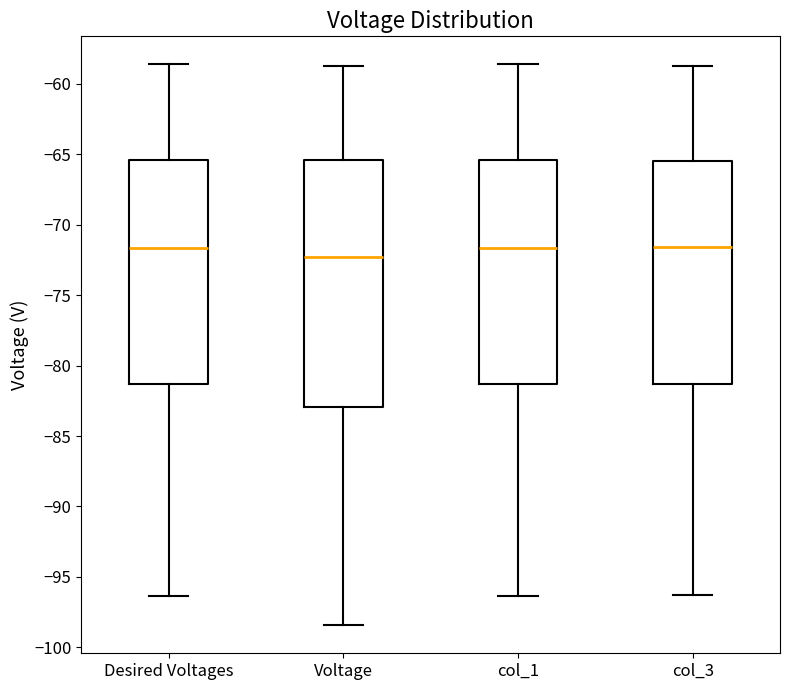

Reading left to right, transcribe this box plot: for each box, give where its median line is, the range the box spans, and where its two whiskers end, as read against the y-axis. The values are not printed on the chart, so give them approximately, as read against the axis.

Desired Voltages: median -71.5, box -81.5 to -65.5, whiskers -96.5 to -58.5
Voltage: median -72.5, box -83.0 to -65.5, whiskers -98.5 to -59.0
col_1: median -71.5, box -81.5 to -65.5, whiskers -96.5 to -58.5
col_3: median -71.5, box -81.5 to -65.5, whiskers -96.5 to -58.5